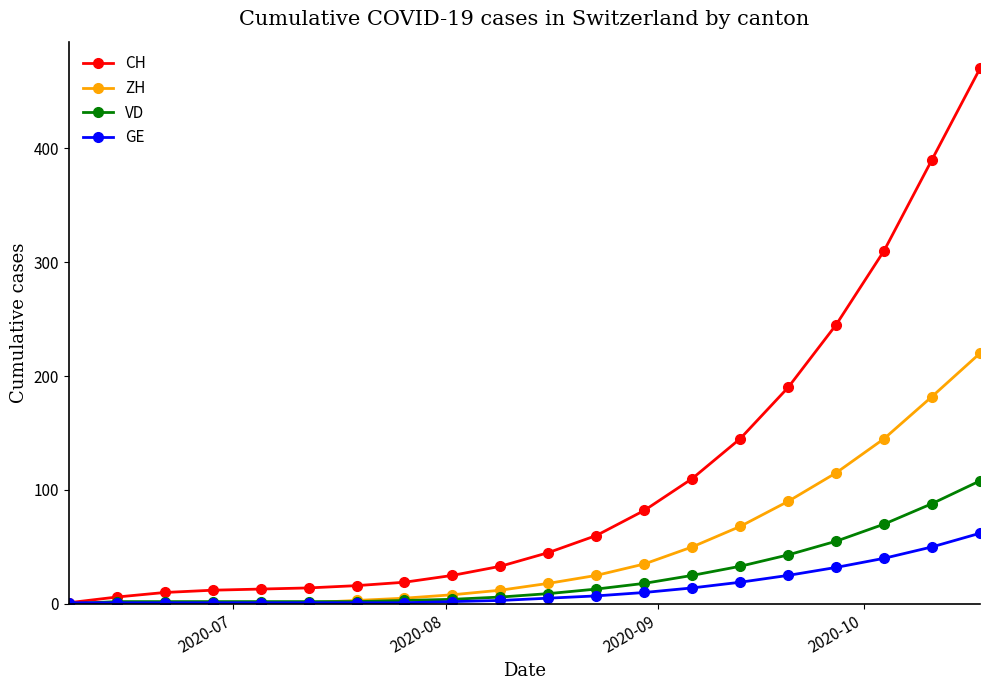

How many lines are shown in the chart?

4